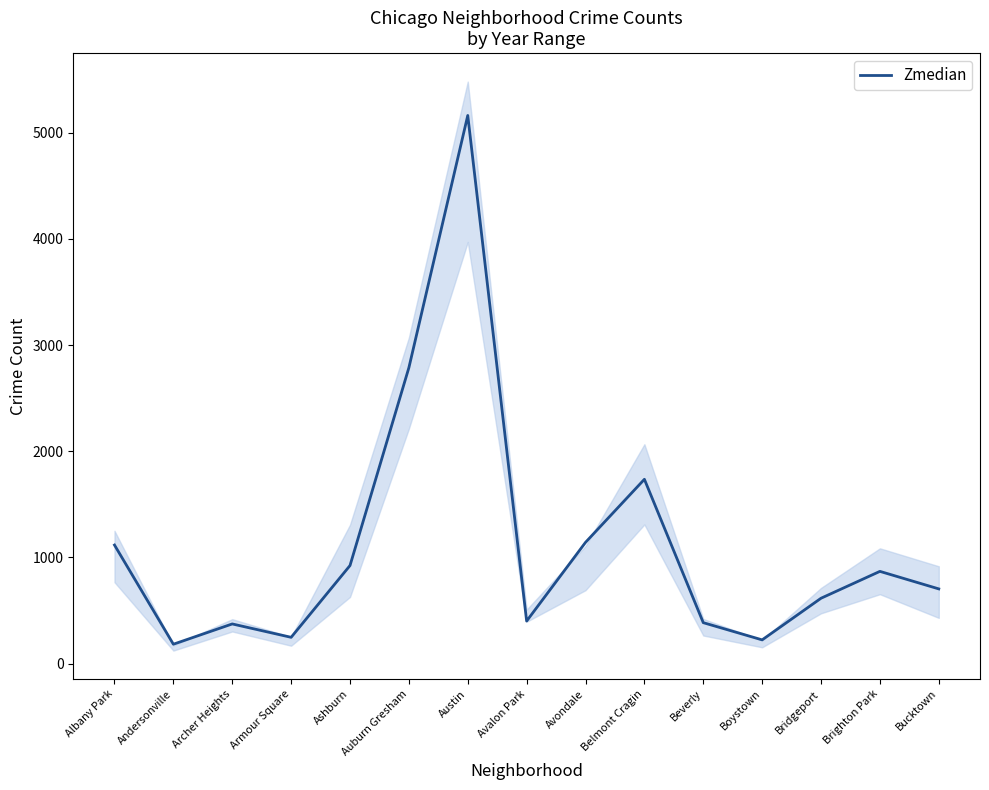

Rank the categories by value from lowest to highest.

Andersonville, Boystown, Armour Square, Archer Heights, Beverly, Avalon Park, Bridgeport, Bucktown, Brighton Park, Ashburn, Albany Park, Avondale, Belmont Cragin, Auburn Gresham, Austin